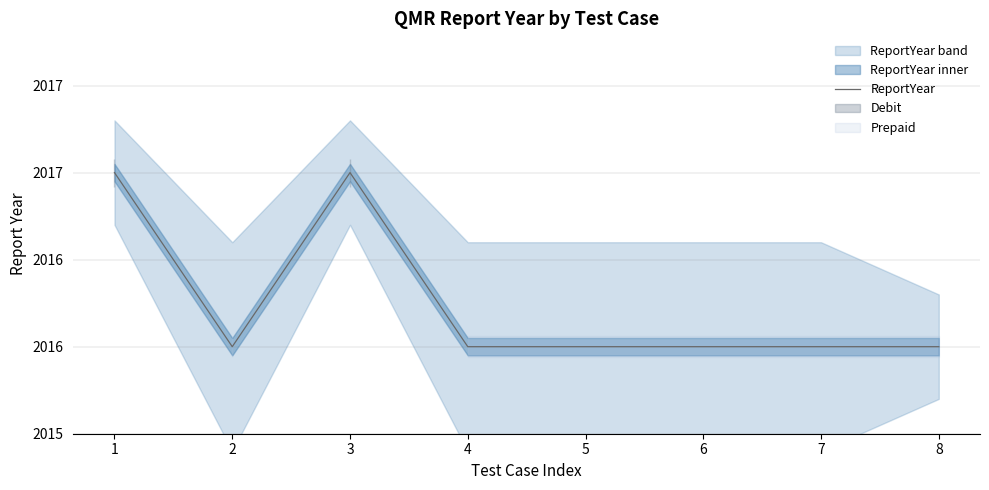

How many lines are shown in the chart?

1